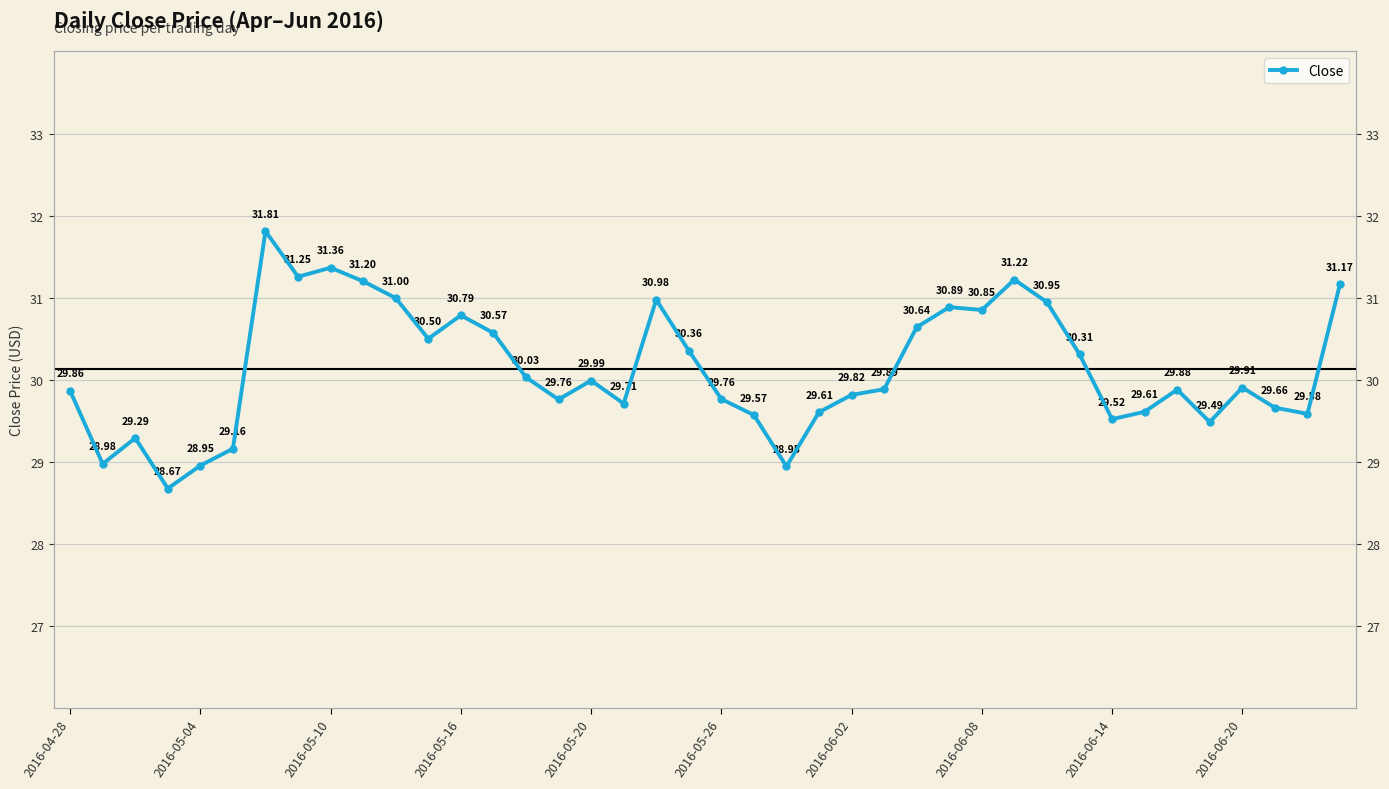

Where is the data nearest to the value 30?

2016-05-20